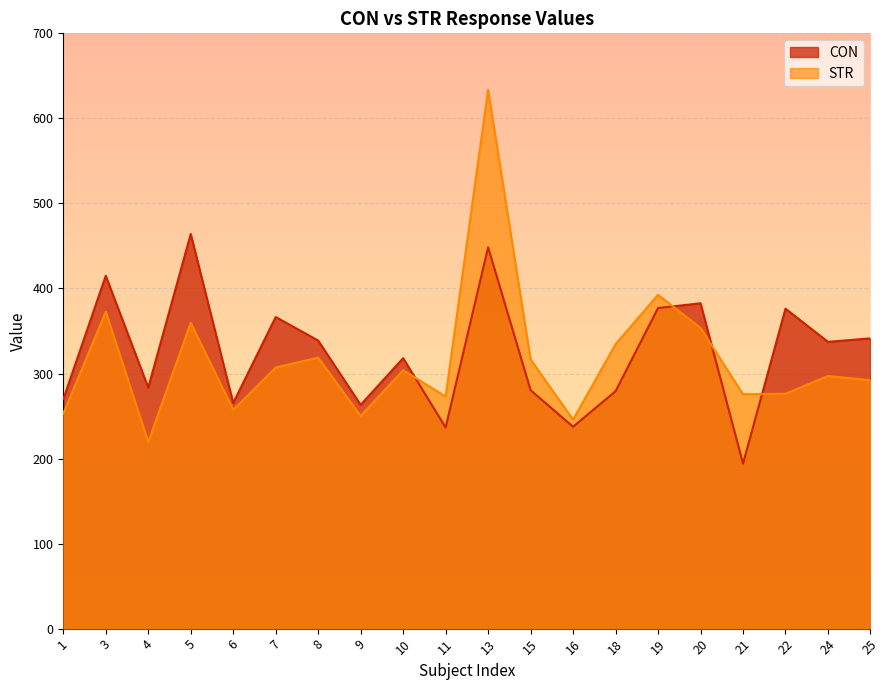

Reading left to right, transcribe all the data shown in this chart.

CON: 1=269.8	3=414.9	4=283.4	5=464.1	6=265.3	7=366.4	8=338.7	9=263.1	10=318.0	11=236.5	13=448.3	15=280.4	16=237.4	18=279.2	19=377.0	20=382.6	21=194.1	22=376.3	24=337.2	25=341.3
STR: 1=252.8	3=372.6	4=219.5	5=359.7	6=257.3	7=307.1	8=318.7	9=250.1	10=303.8	11=272.9	13=633.6	15=316.5	16=245.7	18=334.4	19=392.5	20=353.5	21=275.6	22=276.2	24=297.1	25=292.1